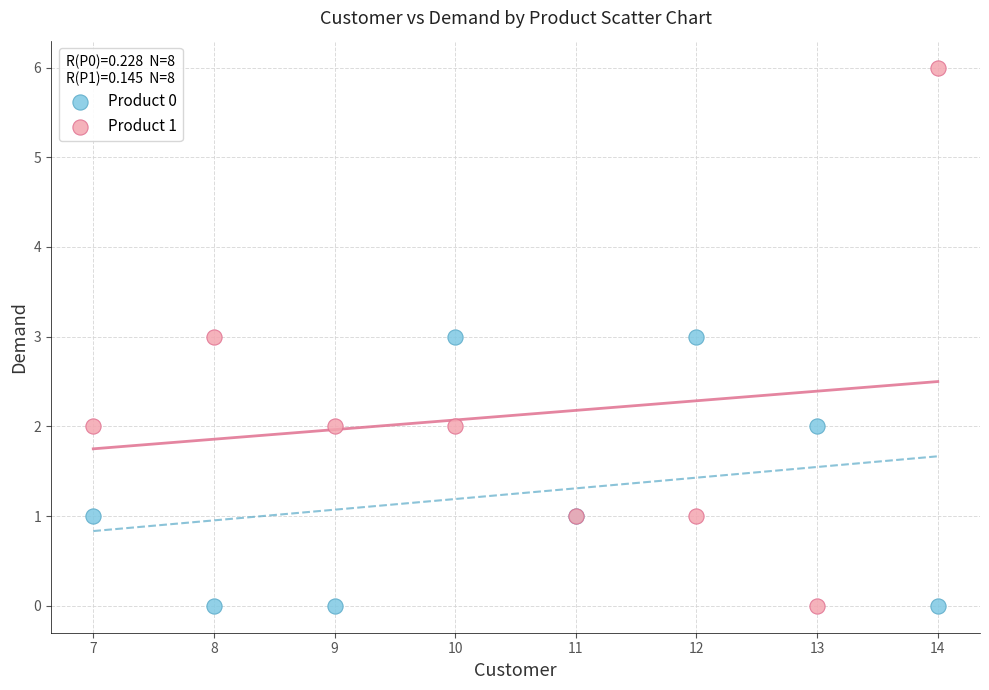

Which series reaches the maximum Y coordinate?

Product 1